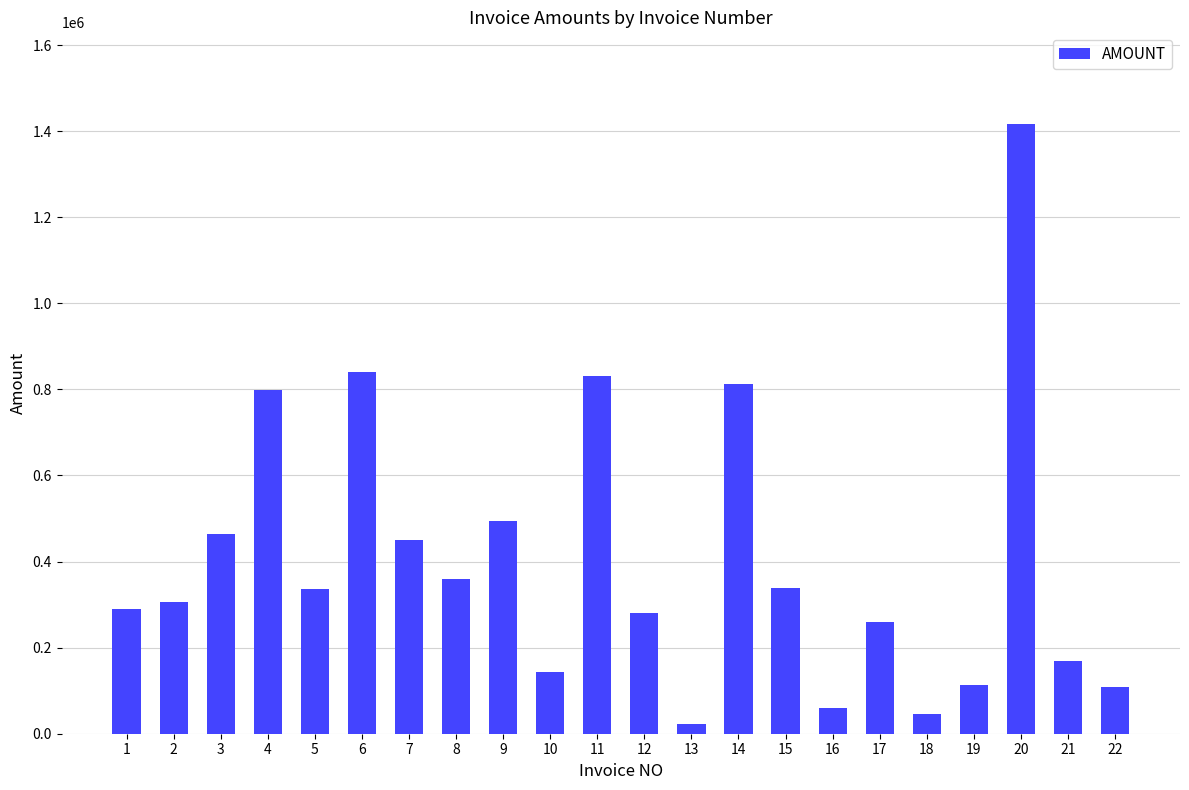

Which label corresponds to the smallest value in the chart?

13